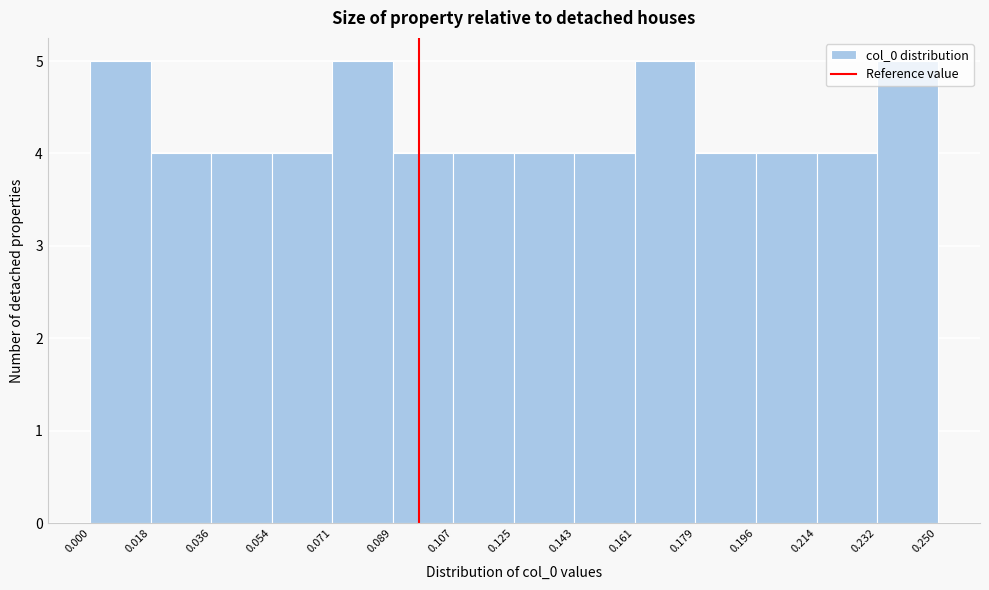

What is the height of the bar covering 0.196 to 0.214 on the x-axis? The values are not printed on the chart, so give them approximately, as read against the axis.

4